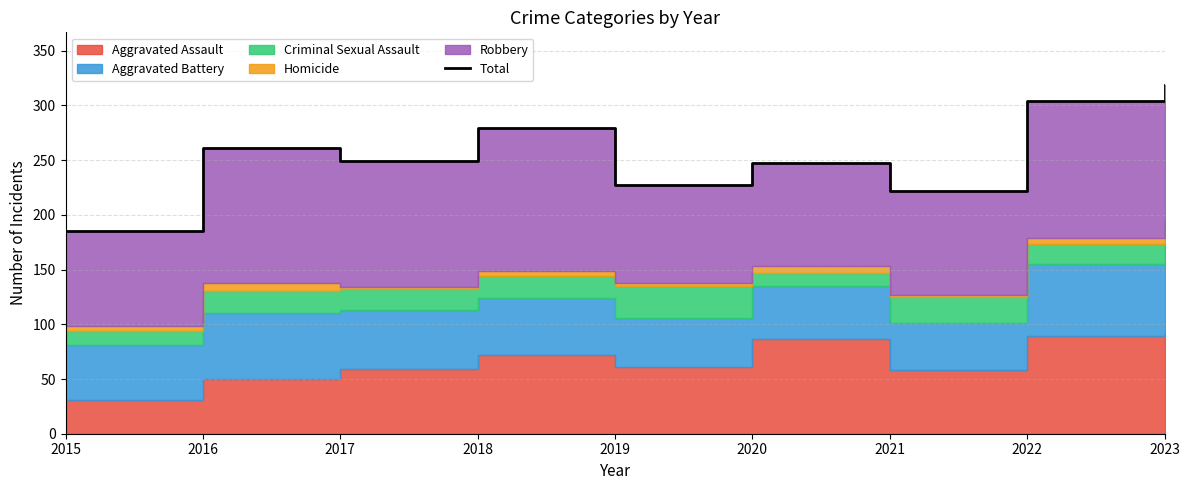

What is the sum of the values at 2023 and 2018?

598